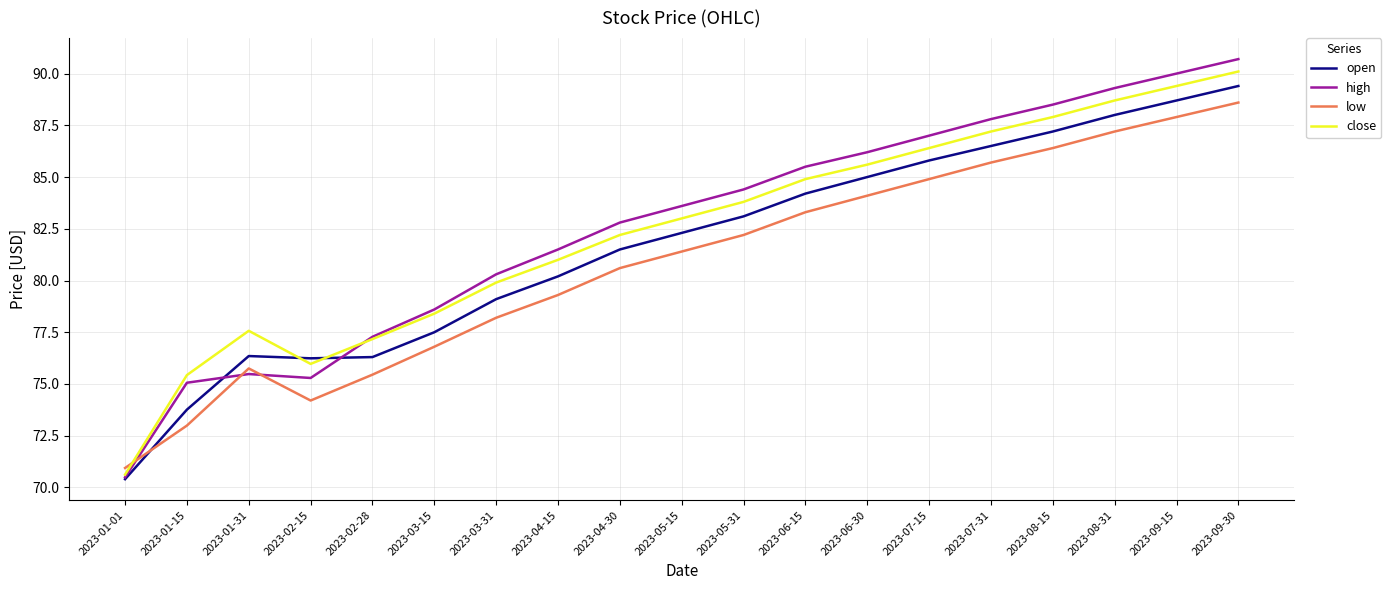

At which label does close reach its minimum?

2023-01-01